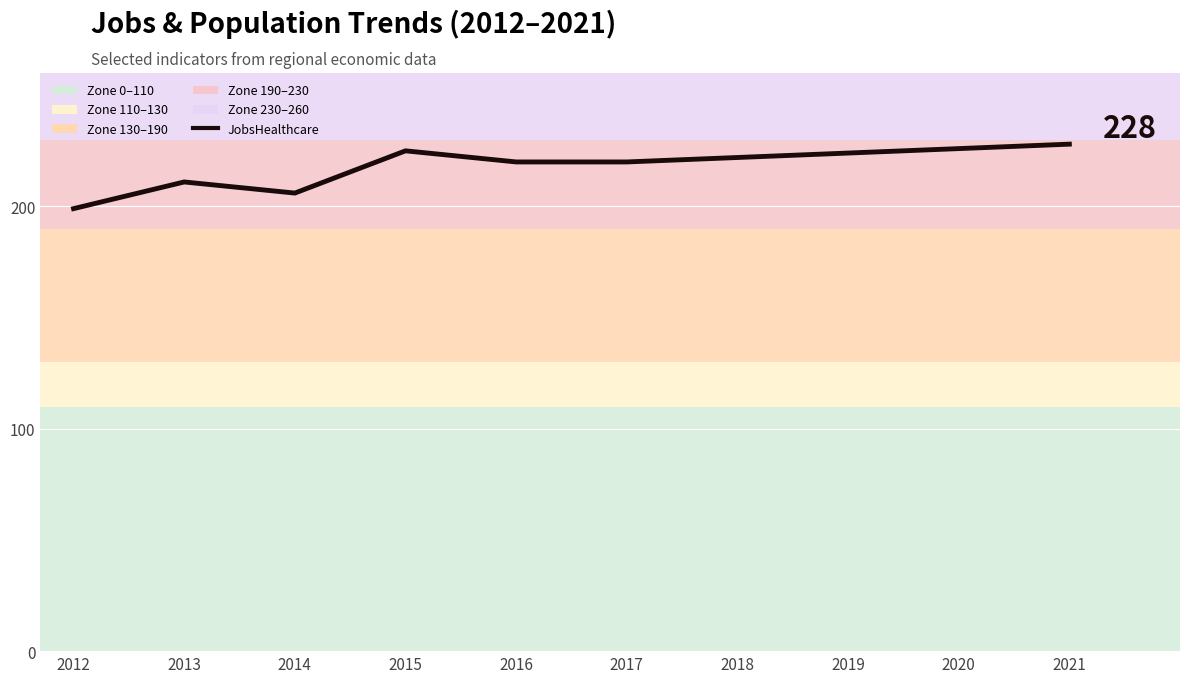

What is the sum of the values at 2014 and 2018?

428